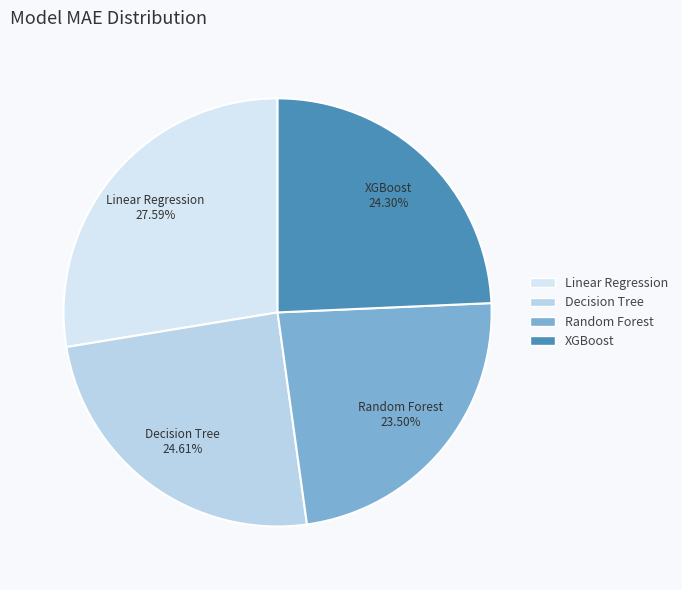

Count the number of slices in the pie.

4